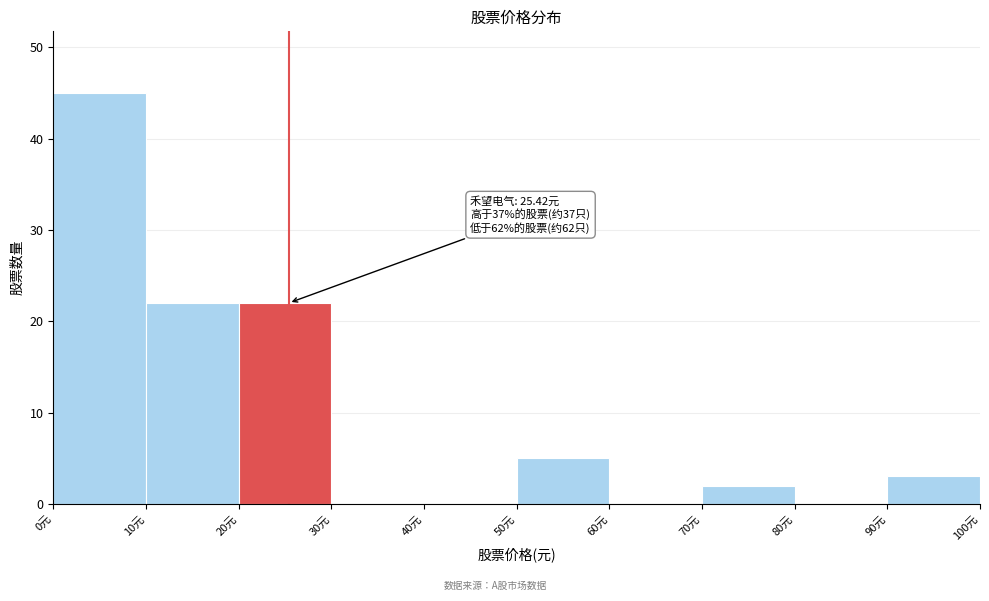

Which range on the x-axis has the tallest bar?

0 to 10